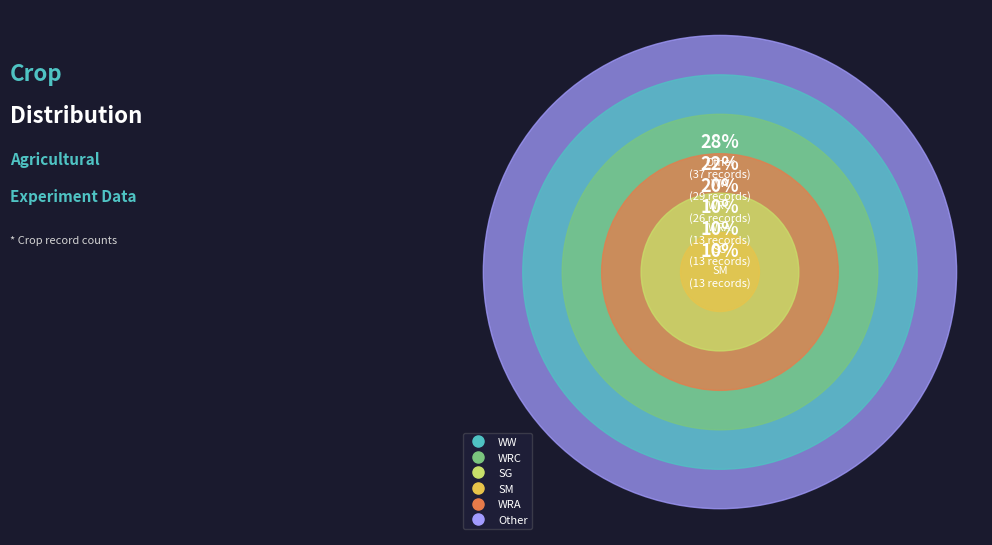

Is WRA the majority of the pie?

No